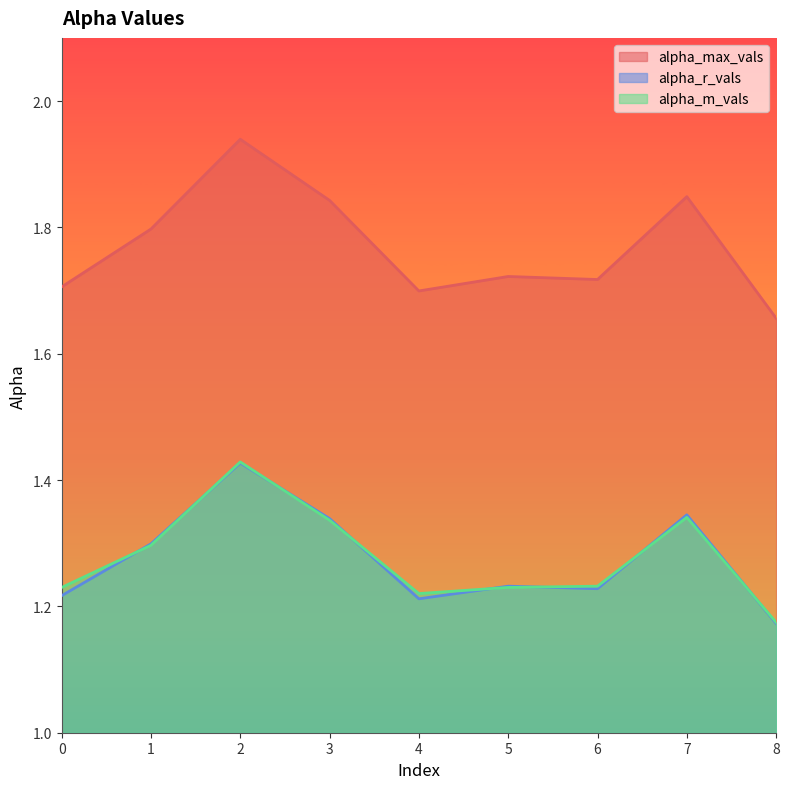

At which category is the sum across all series the highest?

2